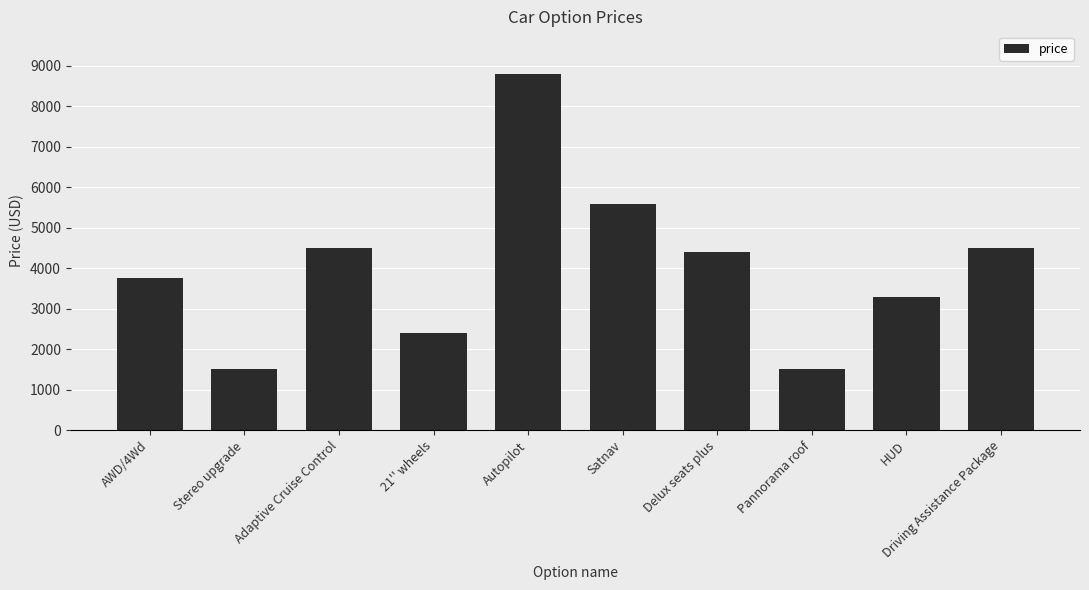

What position from the left is HUD?

9